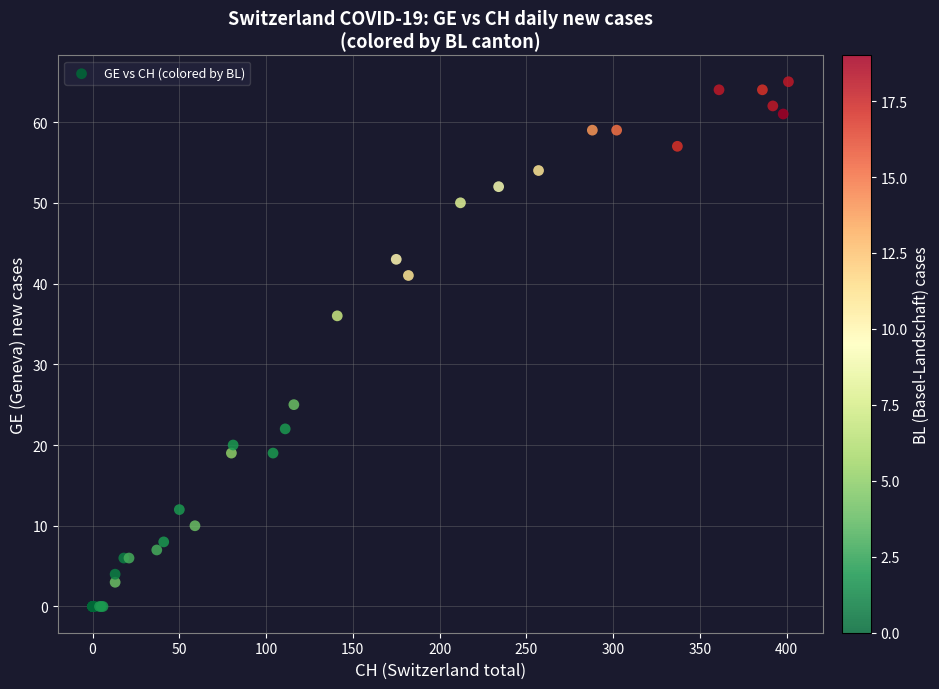

What Y value in the scatter plot is closest to 32?

36